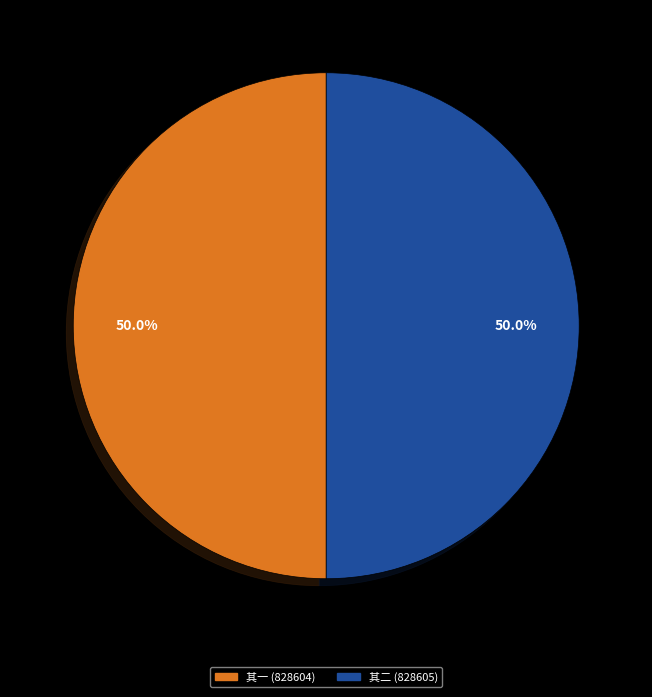

Is the sum of 其一 (828604) and 其二 (828605) greater than half?

Yes